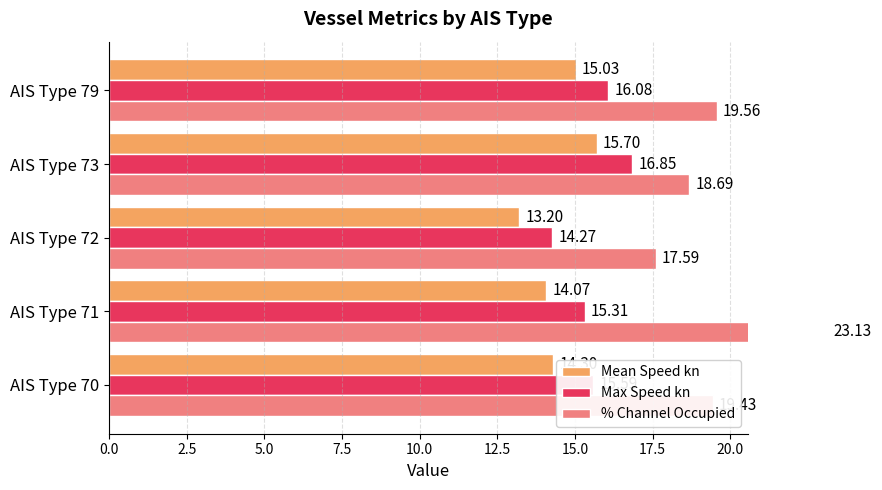

What is the sum of the % Channel Occupied values at AIS Type 71 and AIS Type 79?

42.7